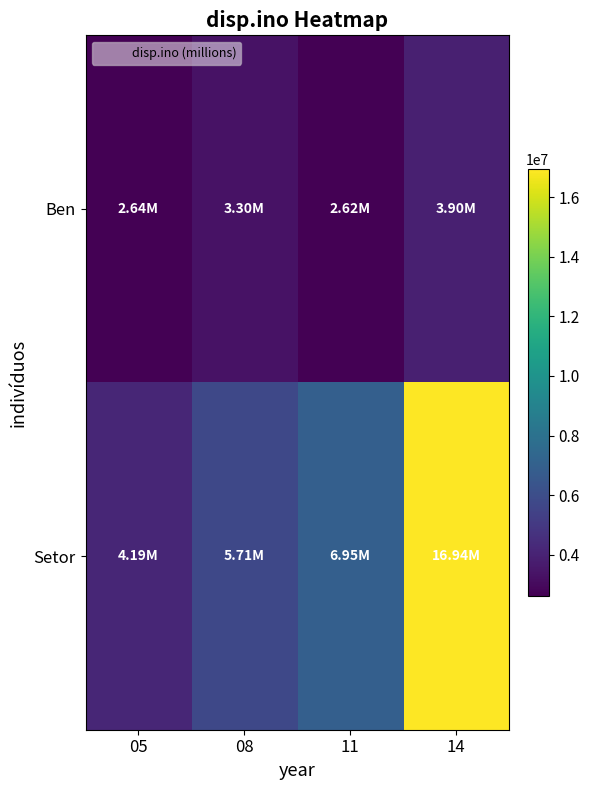

Reading left to right, what are all the values shown in this chart?

Ben: 05=2637017	08=3301016	11=2621788	14=3897305
Setor: 05=4186920	08=5710815	11=6951105	14=16937845